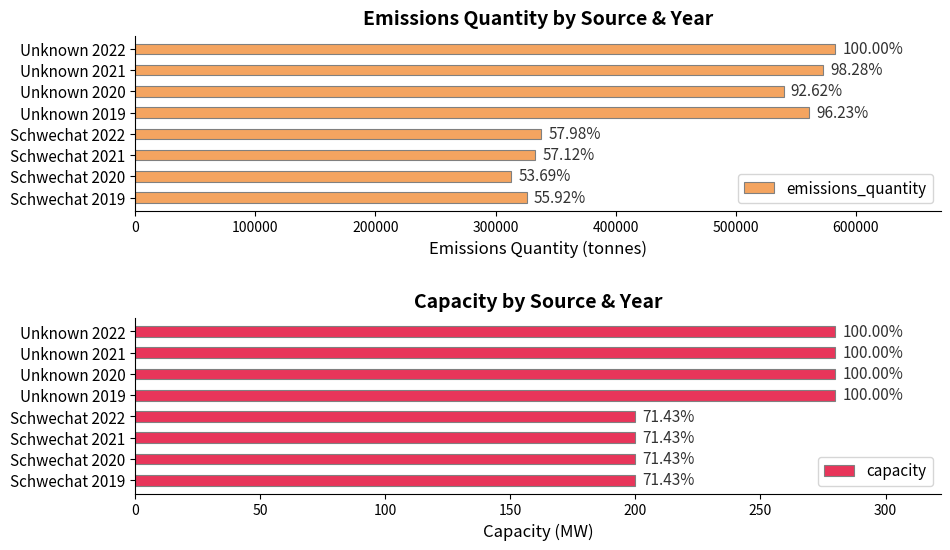

What is the difference between the highest and lowest values at Schwechat 2022?

337800